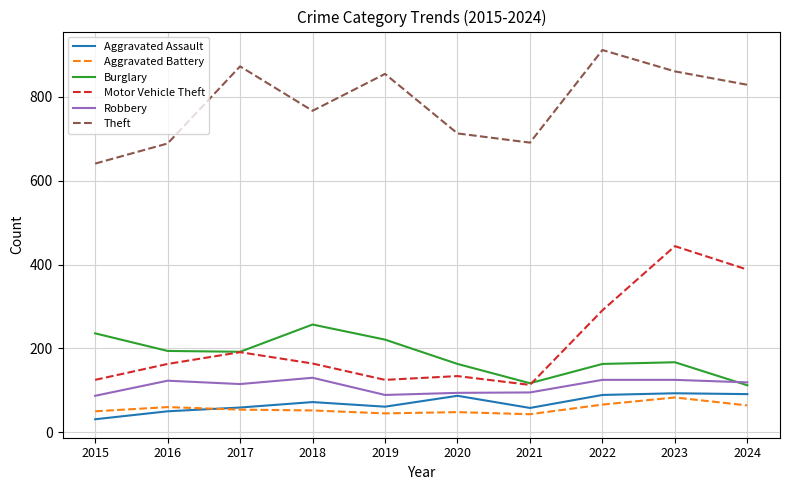

What is the difference between the Robbery values at 2022 and 2019?

36